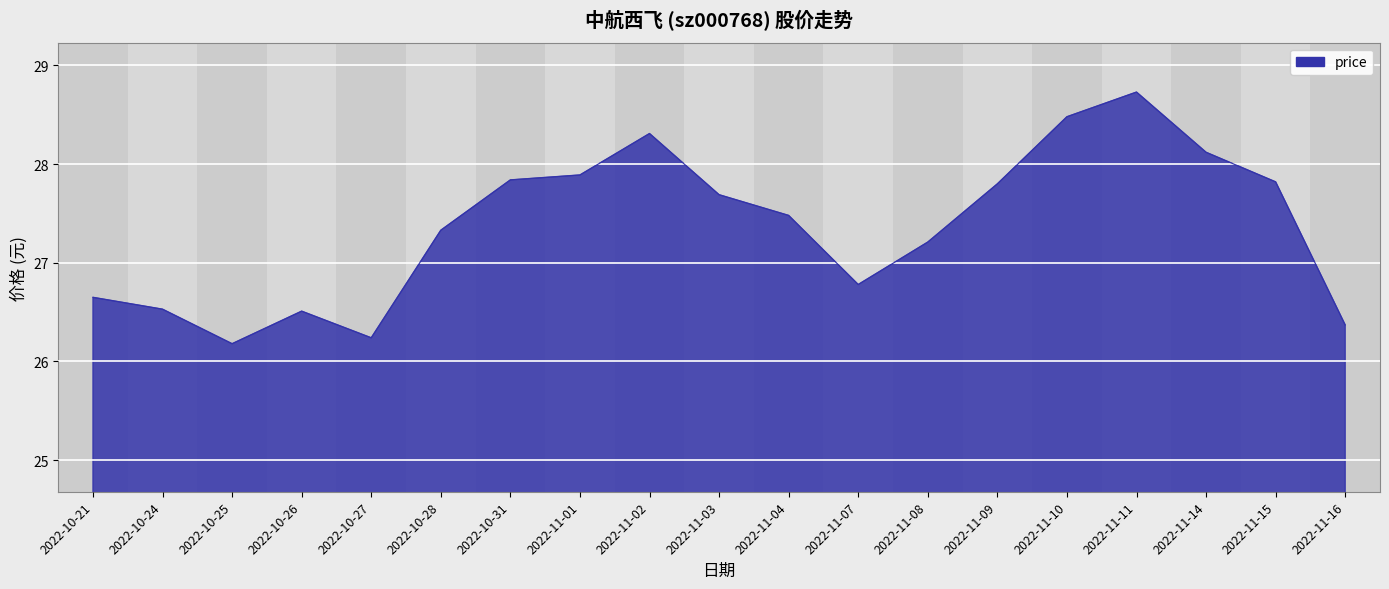

The chart shows a value of 12.4 at 2022-11-15. True or false?

False